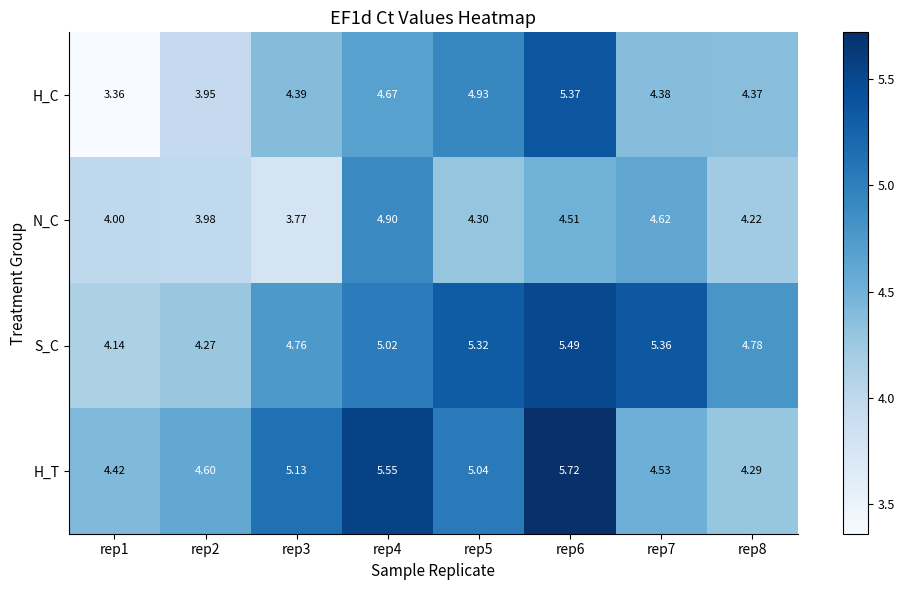

At rep1, list the series in order from largest to smallest.

H_T, S_C, N_C, H_C